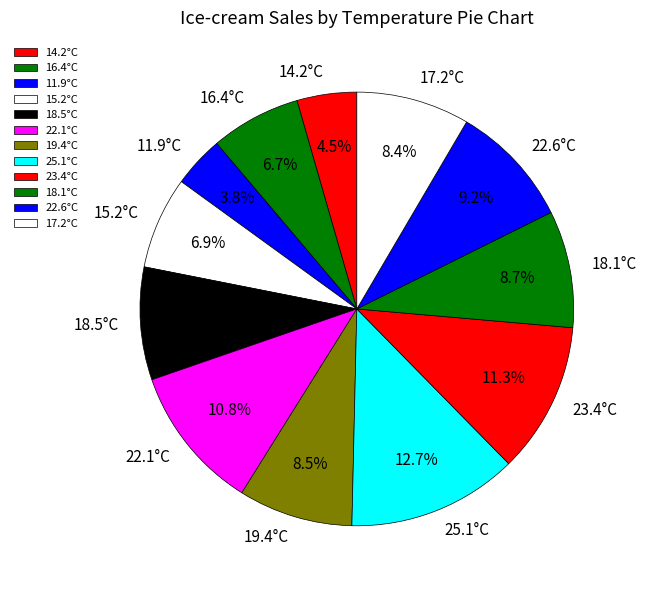

Does any single category account for the majority?

No